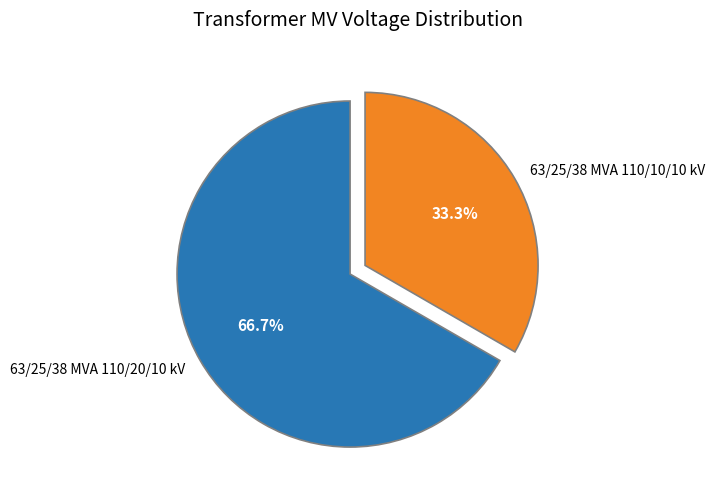

To the nearest percent, what percentage of the pie is 63/25/38 MVA 110/10/10 kV?

33%